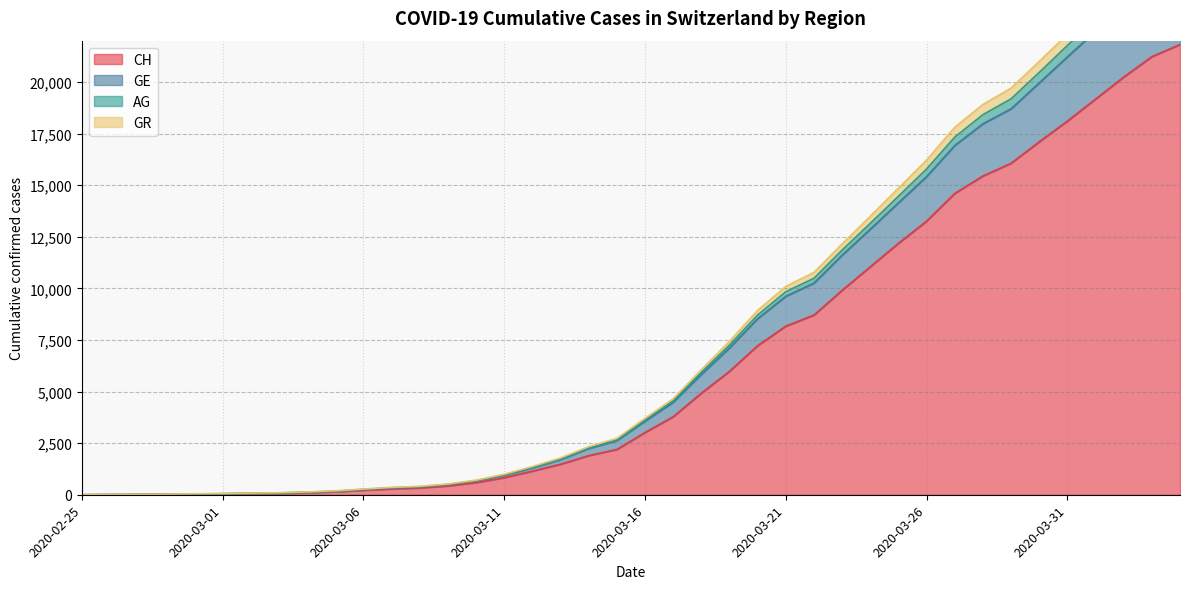

What are all the series names shown in the legend?

CH, GE, AG, GR